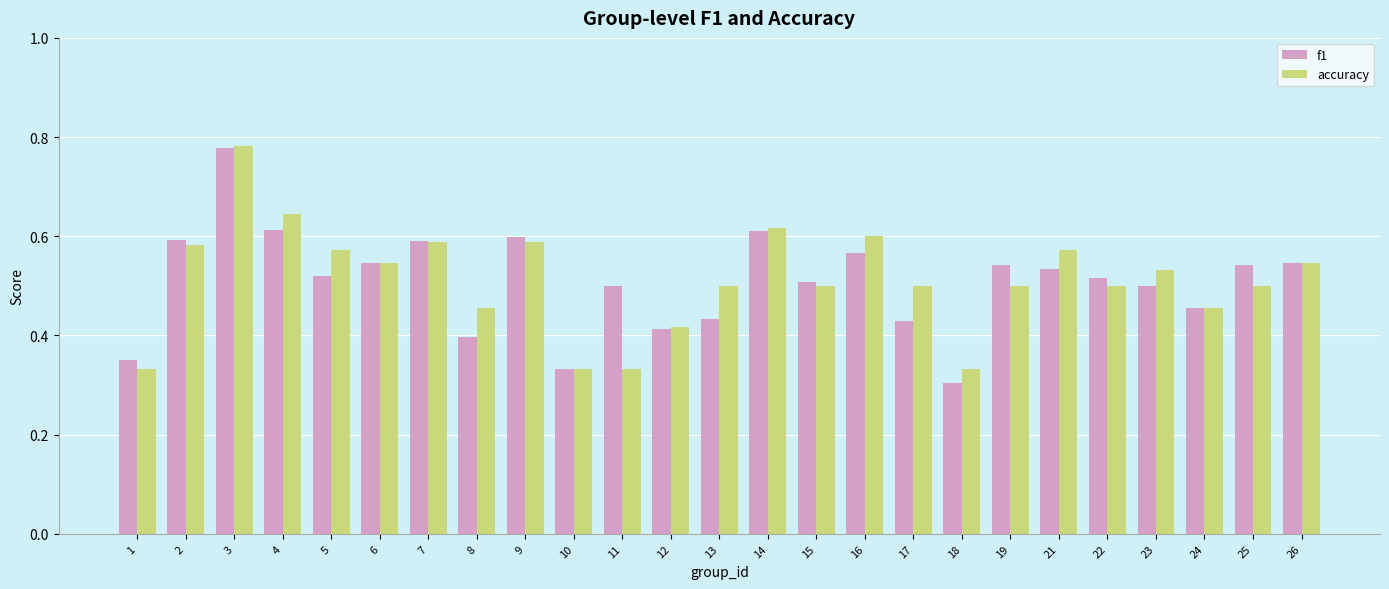

Does the chart contain stacked bars?

No